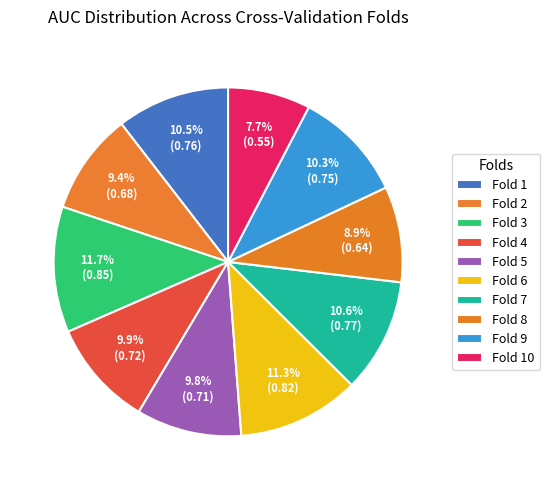

How many slices are in this pie chart?

10